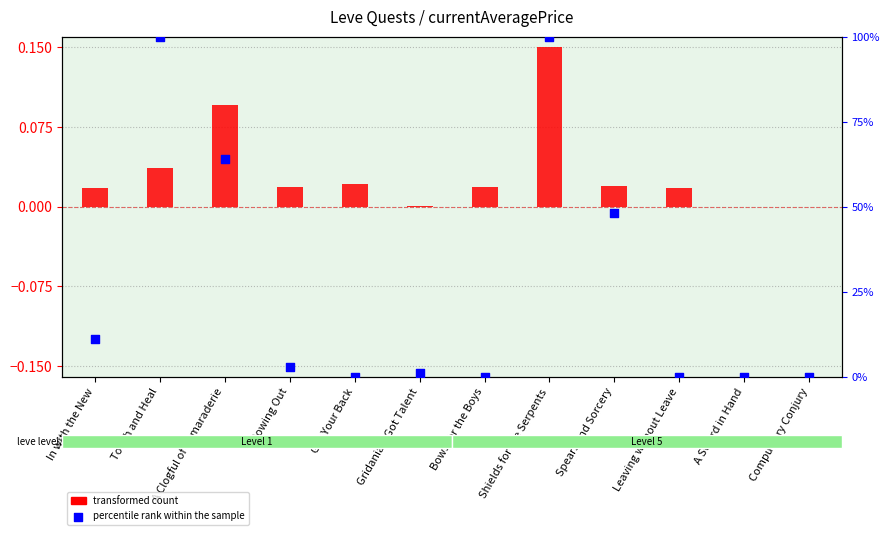

Is the value of transformed count at Got Your Back greater than the value of percentile rank within the sample at Got Your Back?

Yes